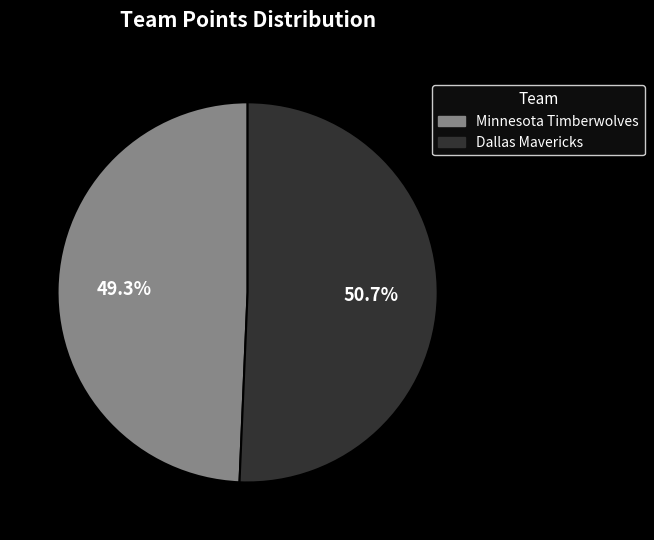

How many slices are in this pie chart?

2